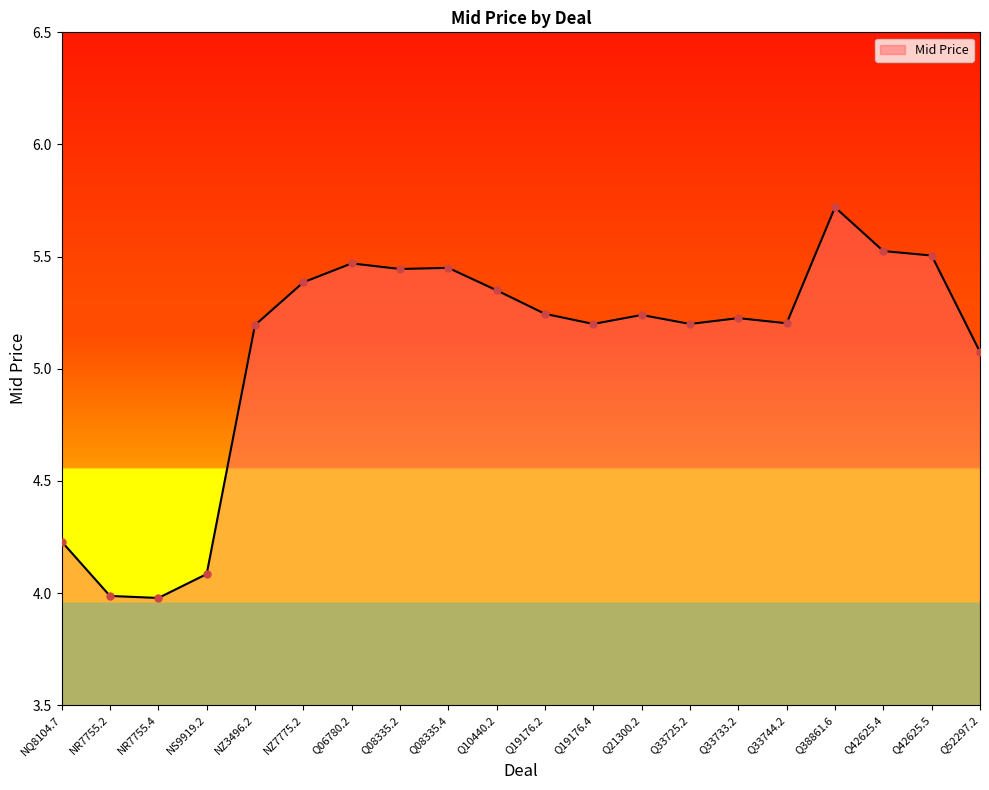

What is the change in value from NZ3496.2 to Q10440.2?

+0.2